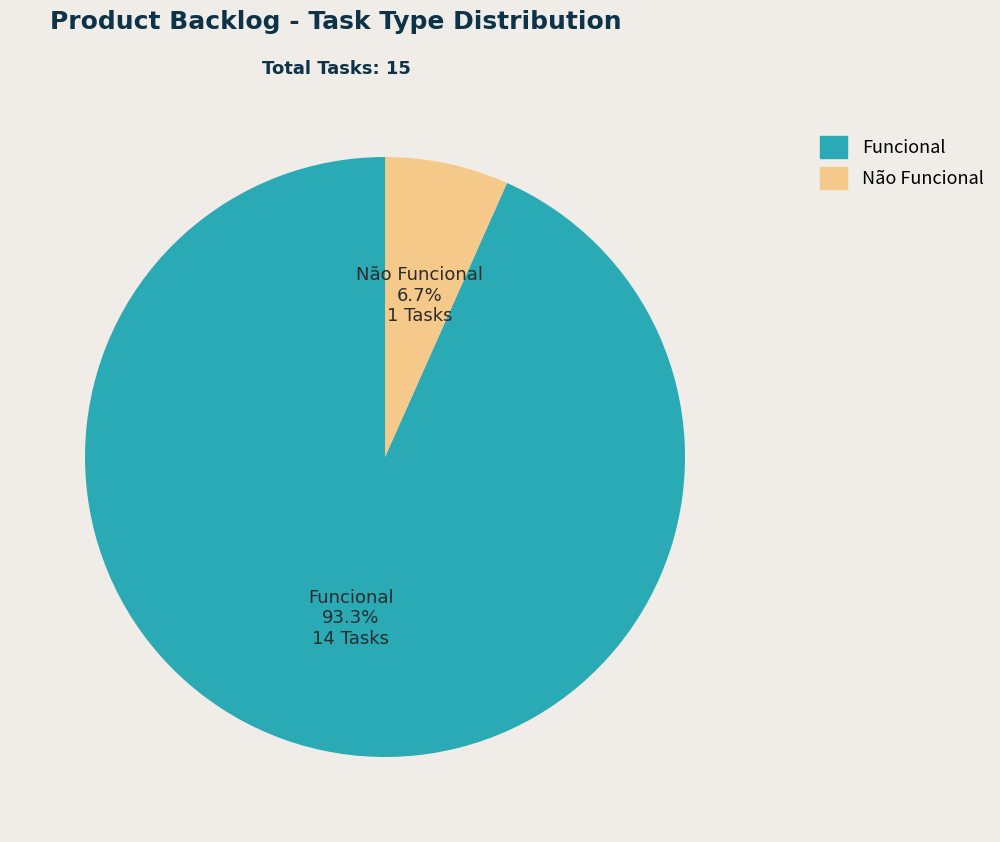

Rank the categories by value from lowest to highest.

Não Funcional, Funcional